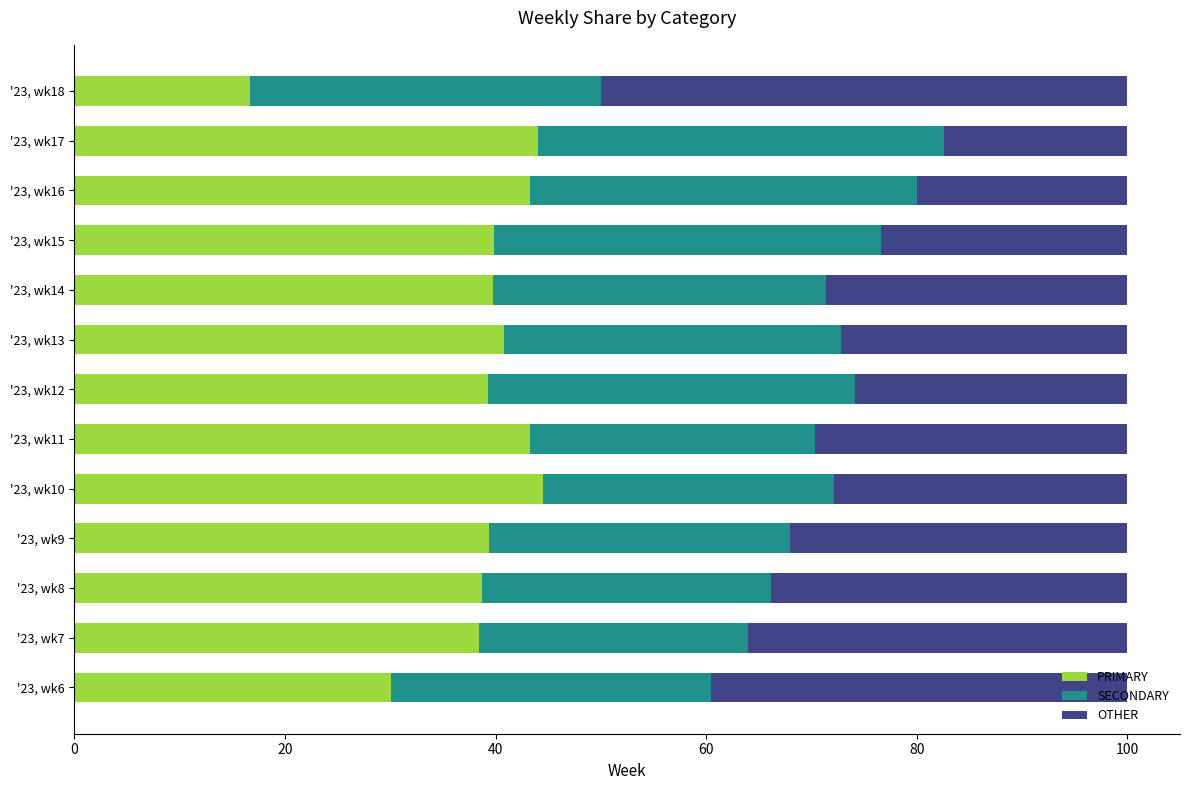

What is the total value across all series at '23, wk17?

100.0